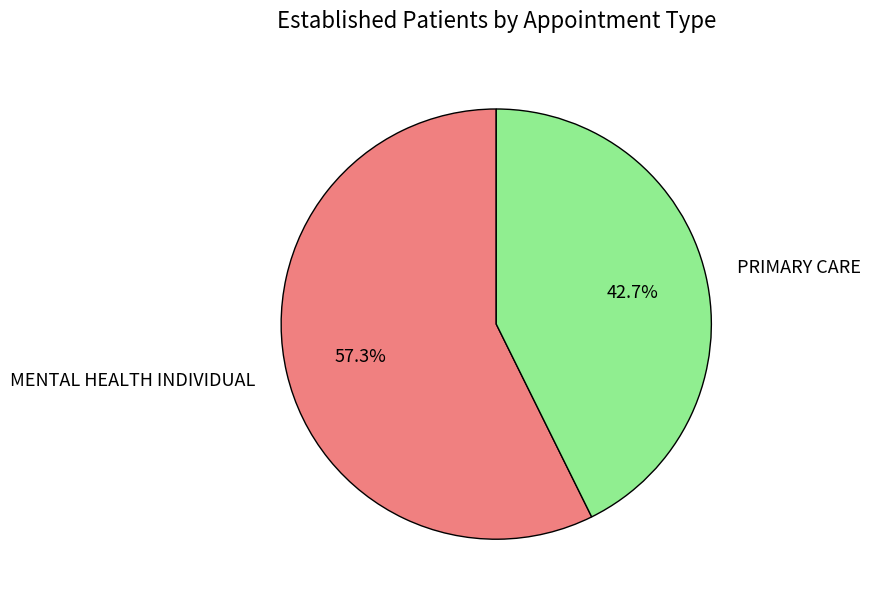

Which slice represents more than half of the pie?

MENTAL HEALTH INDIVIDUAL